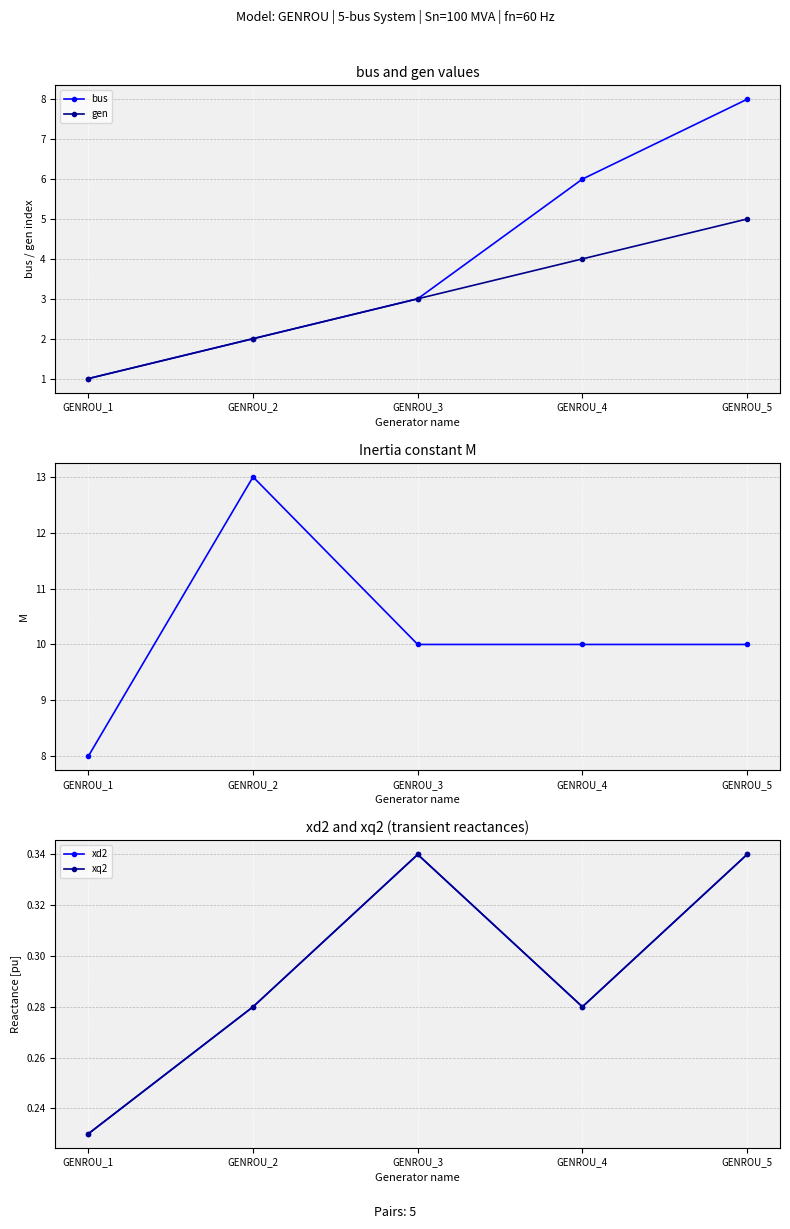

Which series changed the most between GENROU_1 and GENROU_3?

bus